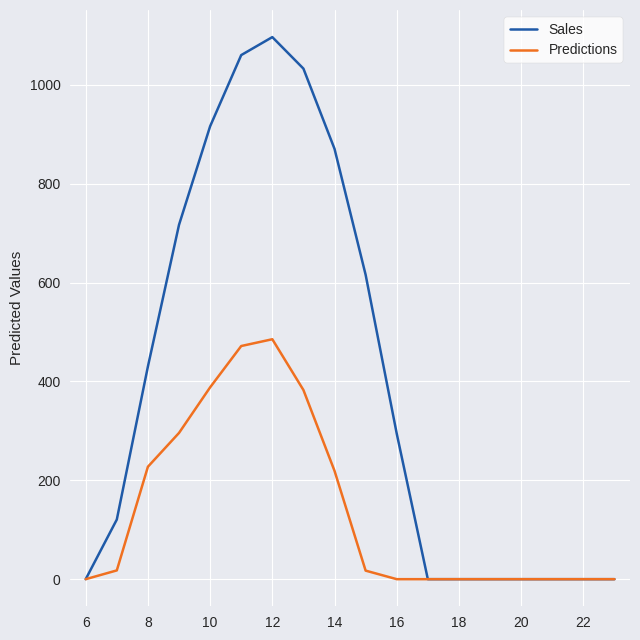

Which series has the largest total across all categories?

Sales